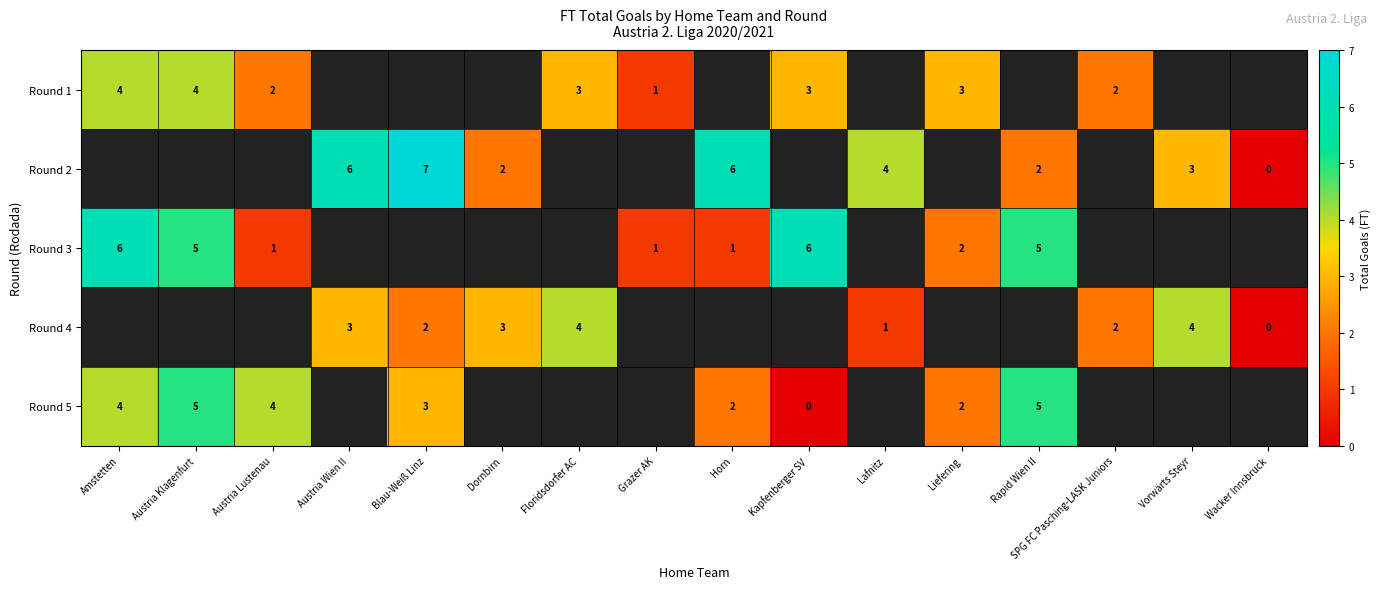

What is the sum of the Round 5 values at Horn and Amstetten?

6